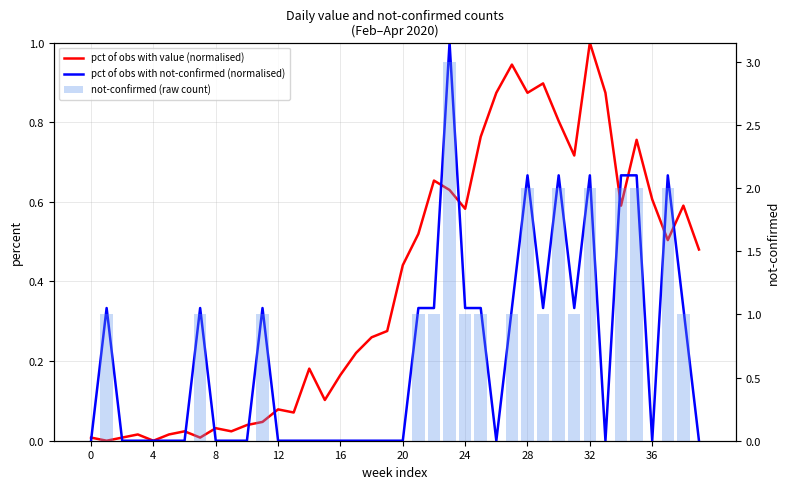

How many groups of bars are there?

40